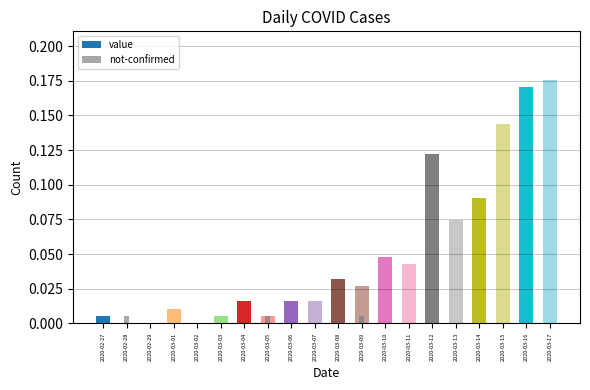

The chart shows a value of 0.0 at 2020-03-02. True or false?

False